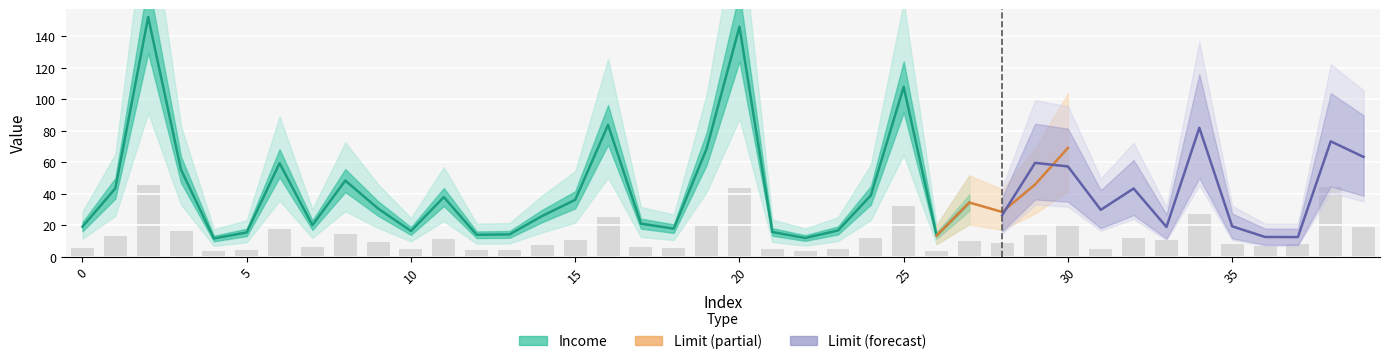

What is the value of the 30th bar from the left?

13.8